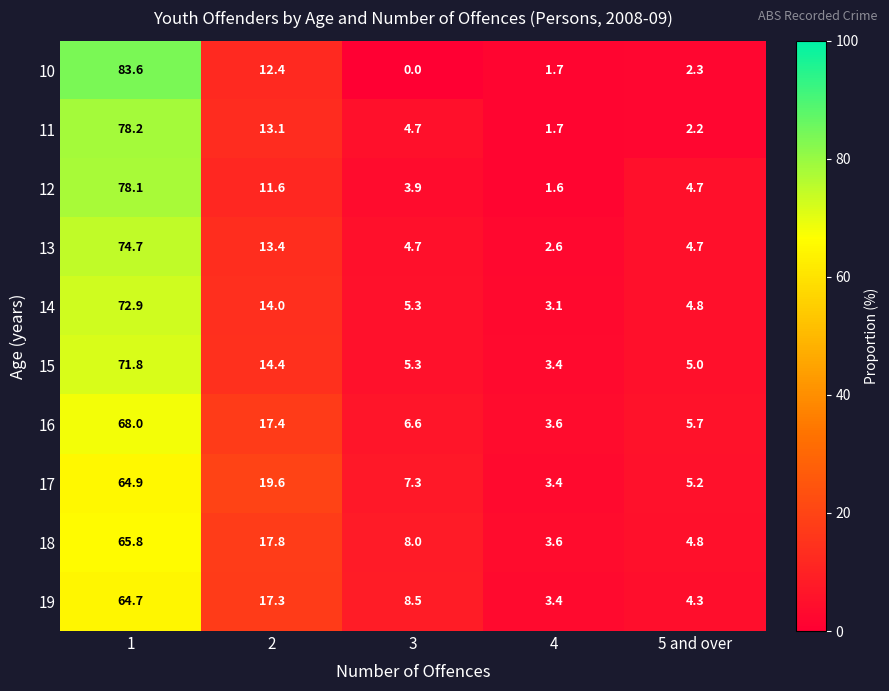

How many distinct data groups are displayed?

10